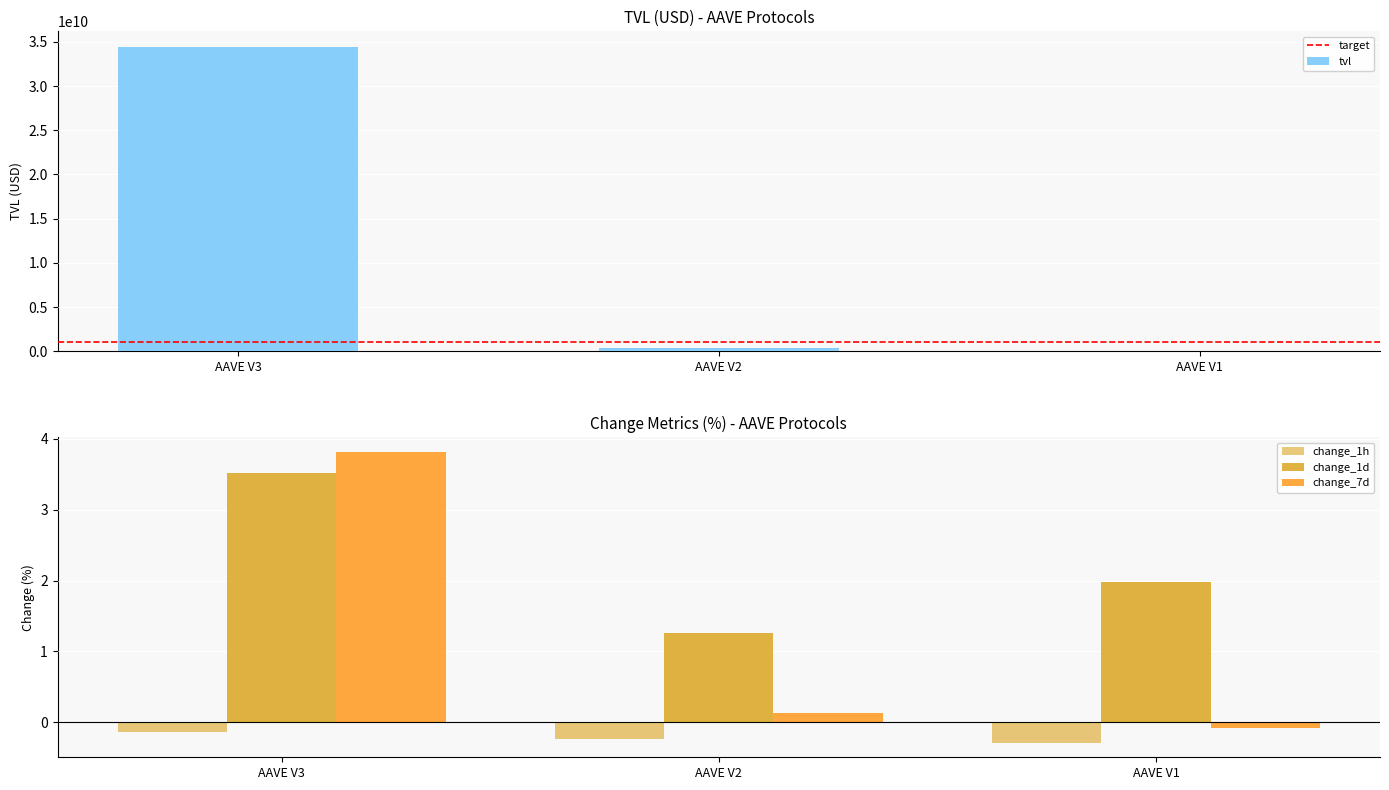

The value of change_1h at AAVE V3 is -0.1. True or false?

True